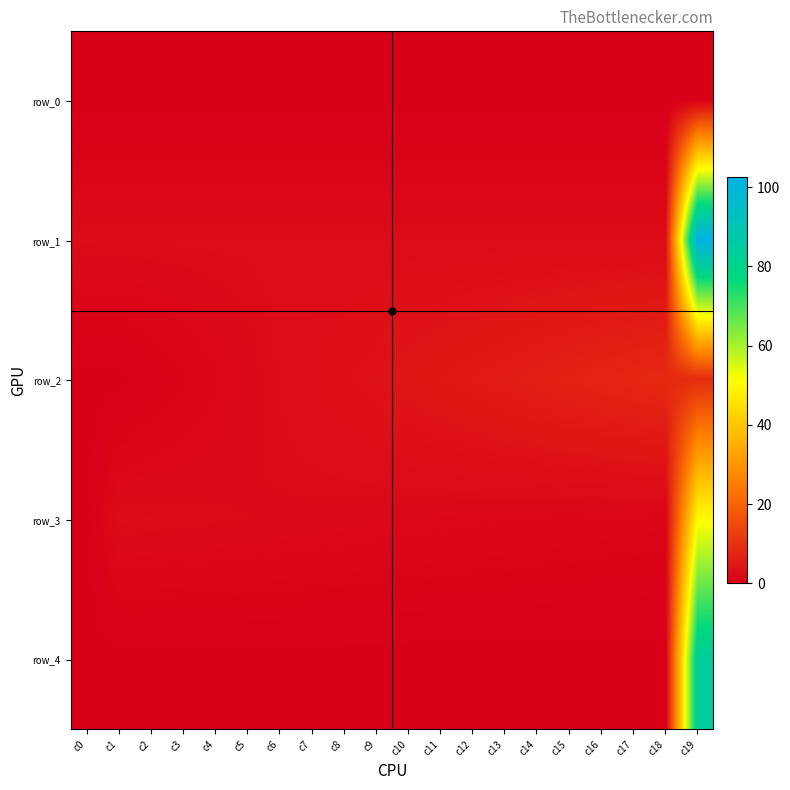

The row_1 series shows 2.5 at c11. True or false?

True